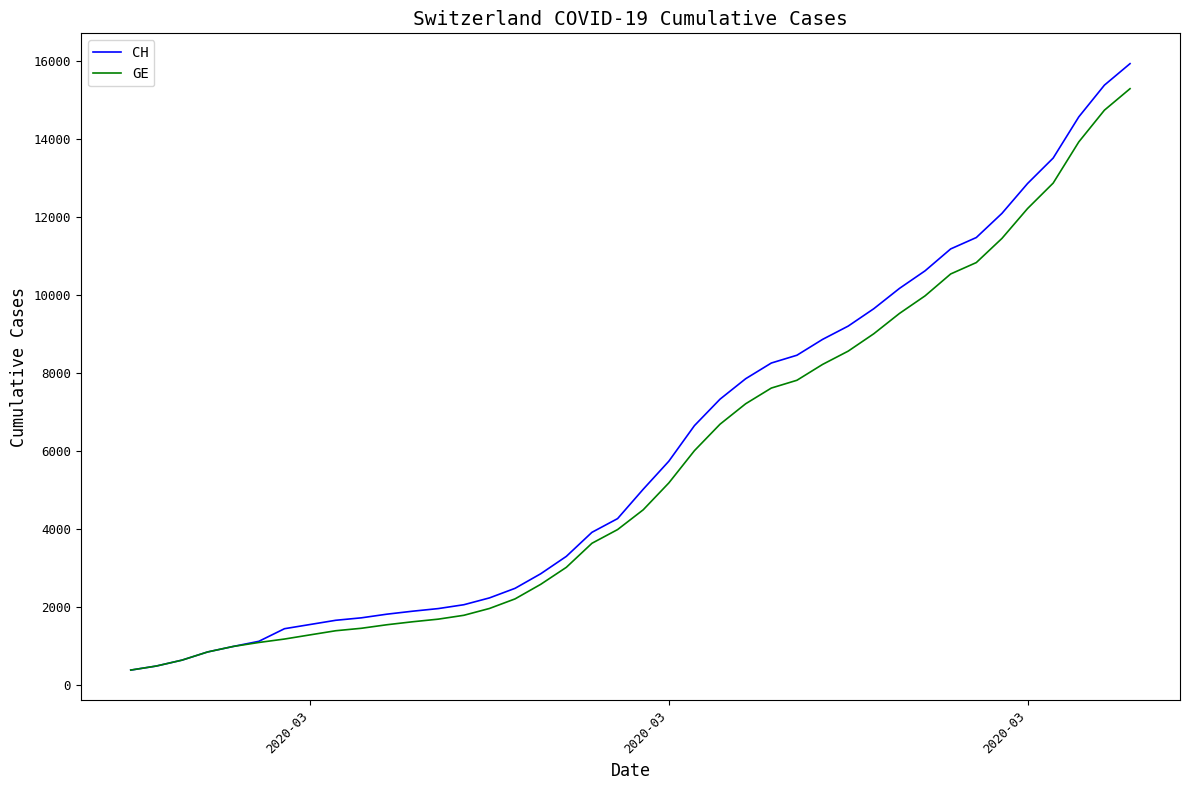

What is the highest value of the CH series?

15926